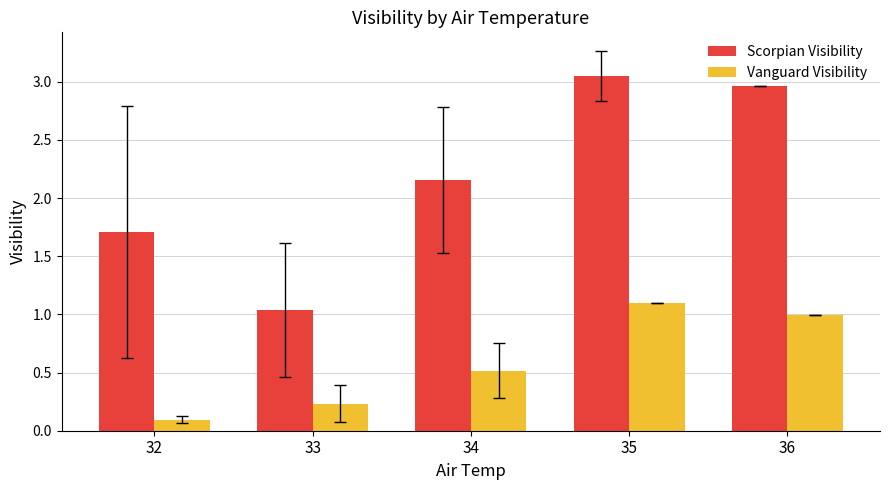

Count the number of data series in this chart.

2